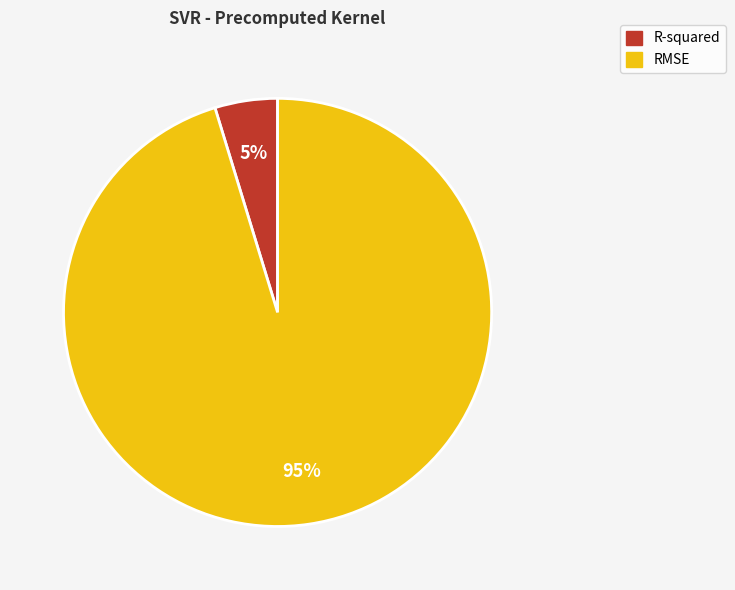

To the nearest percent, what portion does RMSE represent?

95%